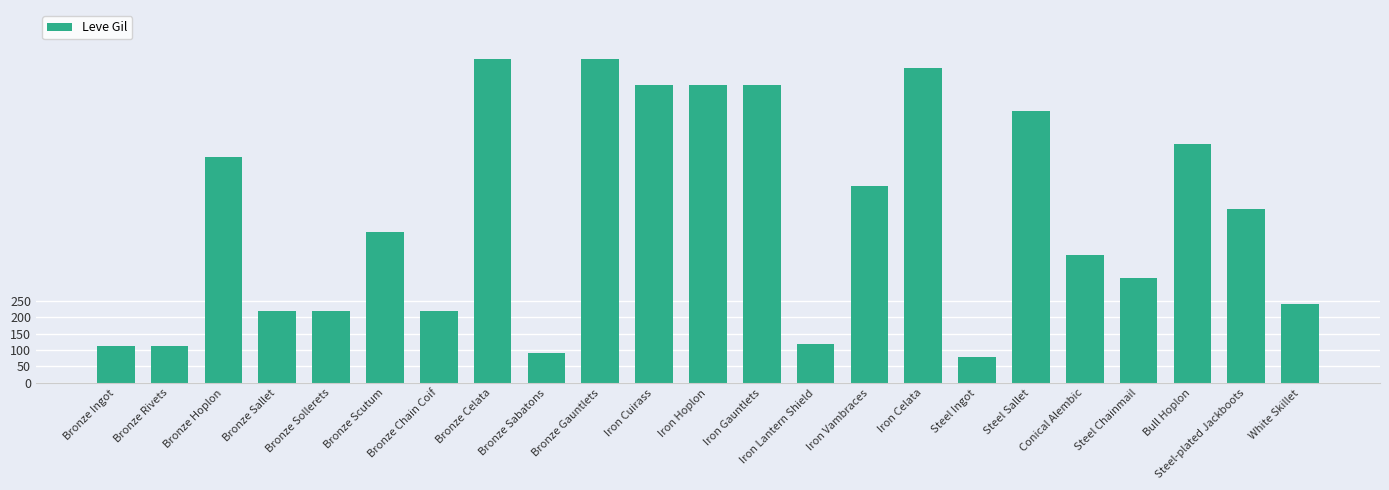

The value at Bronze Gauntlets is 442. True or false?

False